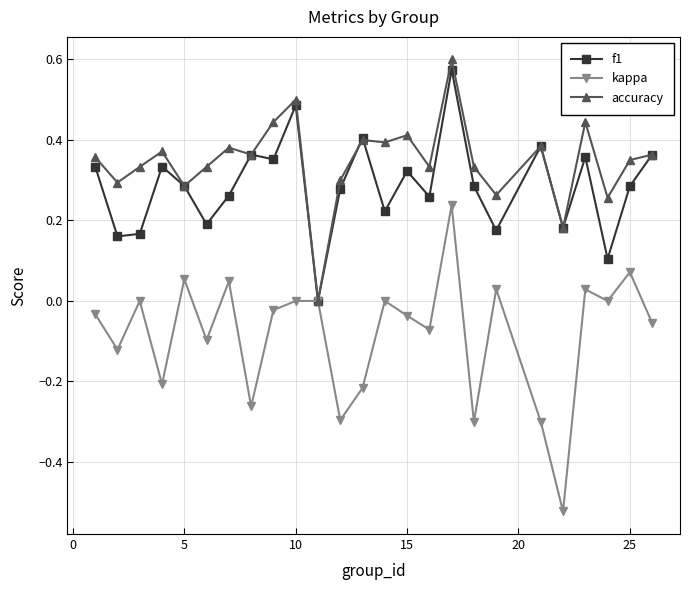

True or false: kappa has more than 0 points higher than both neighbors.

True